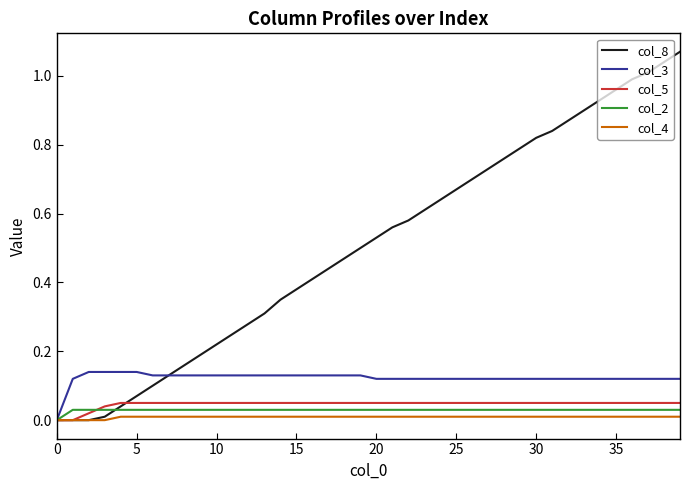

Which series has the largest total across all categories?

col_8